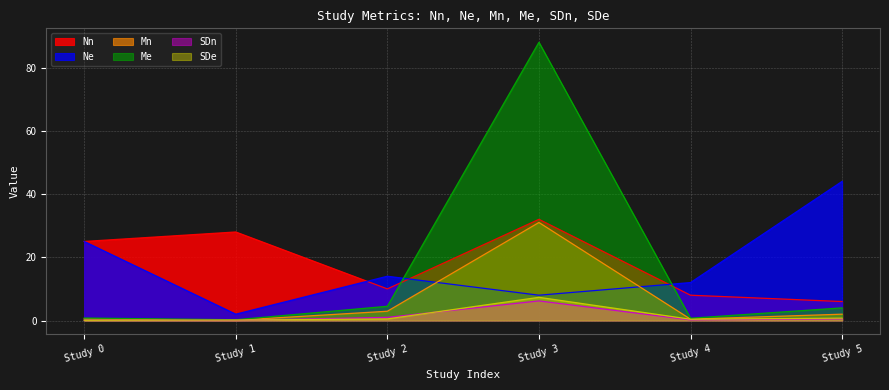

Which category has the highest value in the Nn series?

Study 3